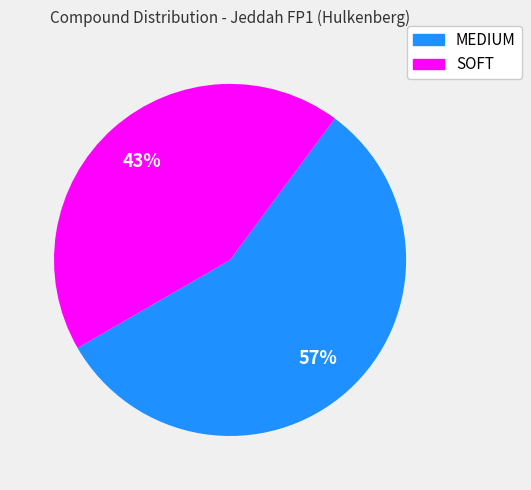

What is the smallest slice in the pie chart?

SOFT